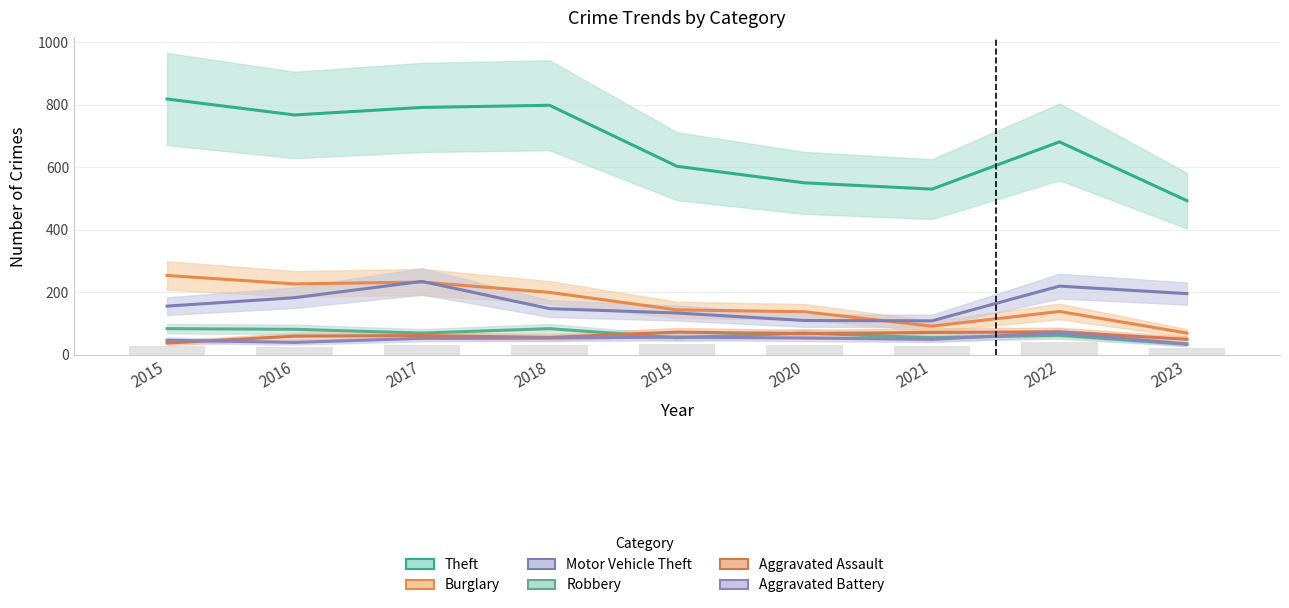

Is the value of Robbery at 2021 greater than the value of Theft at 2020?

No